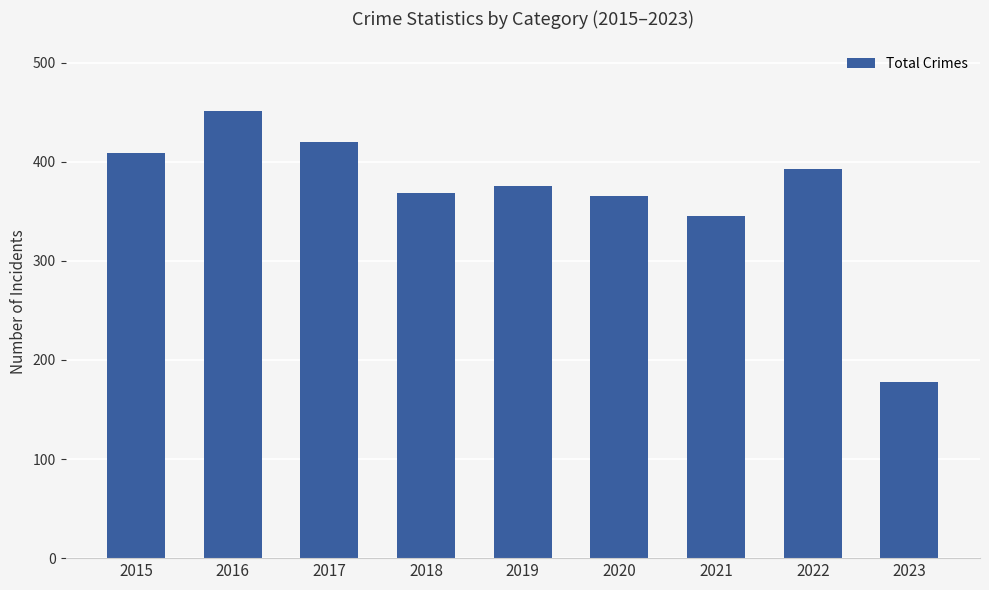

Between 2015 and 2023, which is larger?

2015